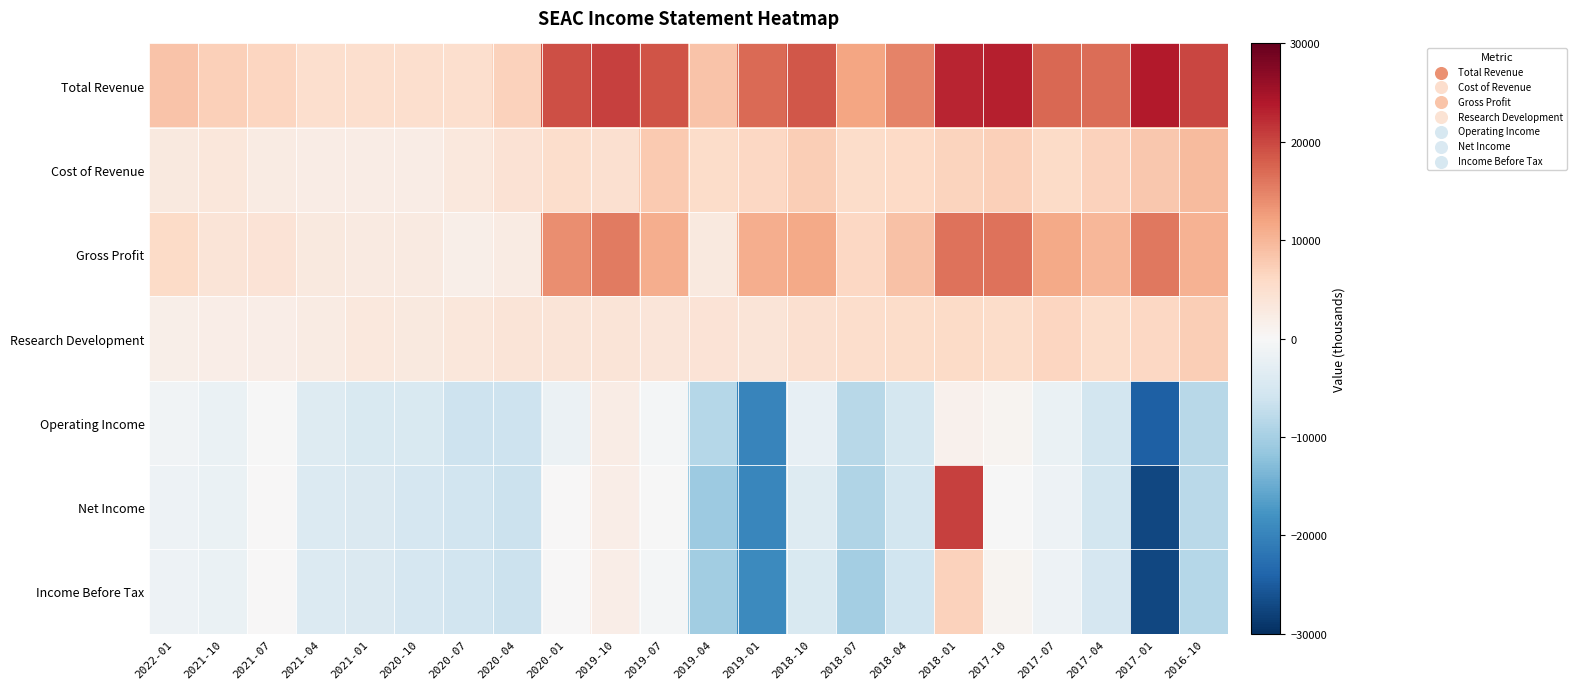

Which series has the widest spread of values?

Net Income